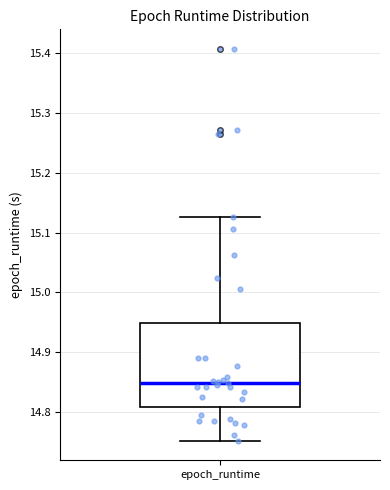

Where is the upper edge of the box for epoch_runtime on the y-axis? The values are not printed on the chart, so give them approximately, as read against the axis.

14.95